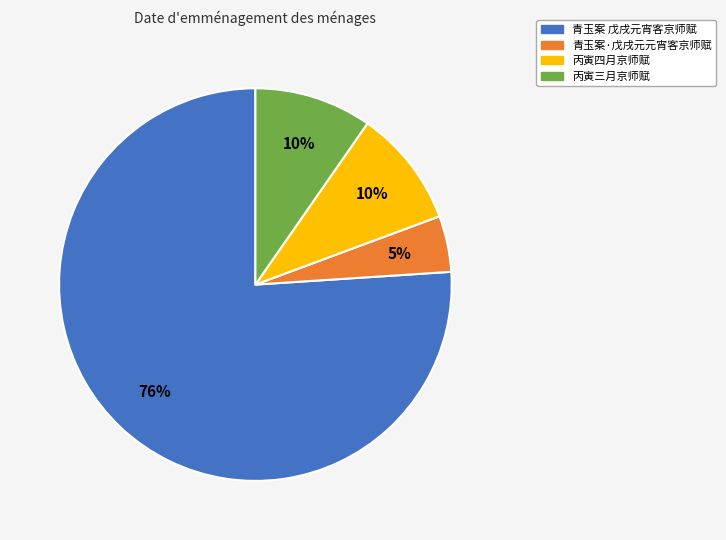

What is the largest slice in the pie chart?

青玉案 戊戌元宵客京师赋